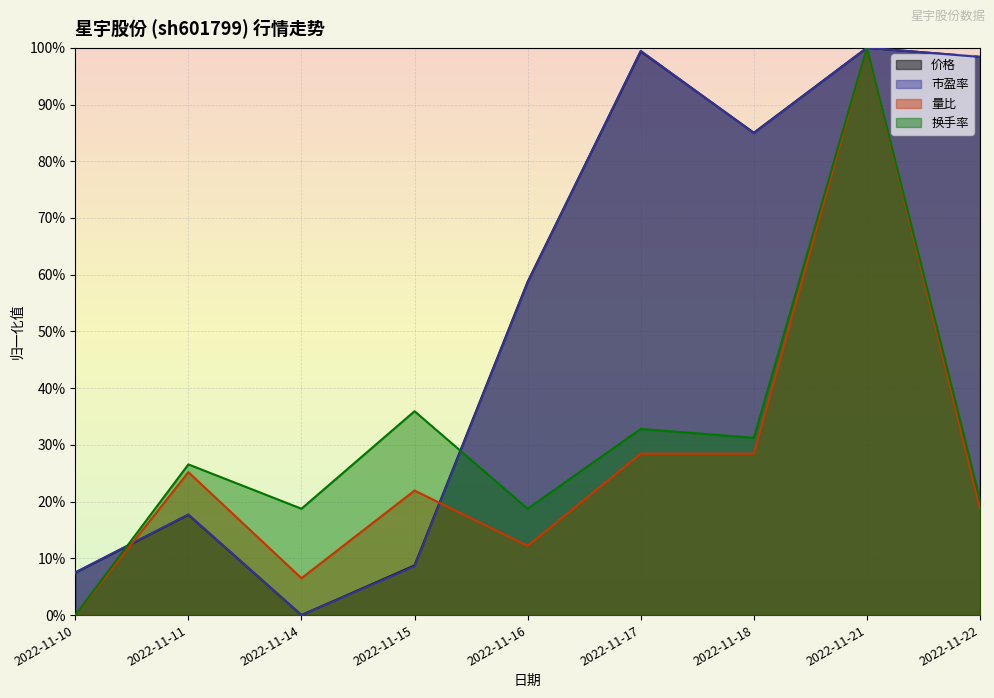

What is the difference between the highest and lowest values at 2022-11-11?

0.1